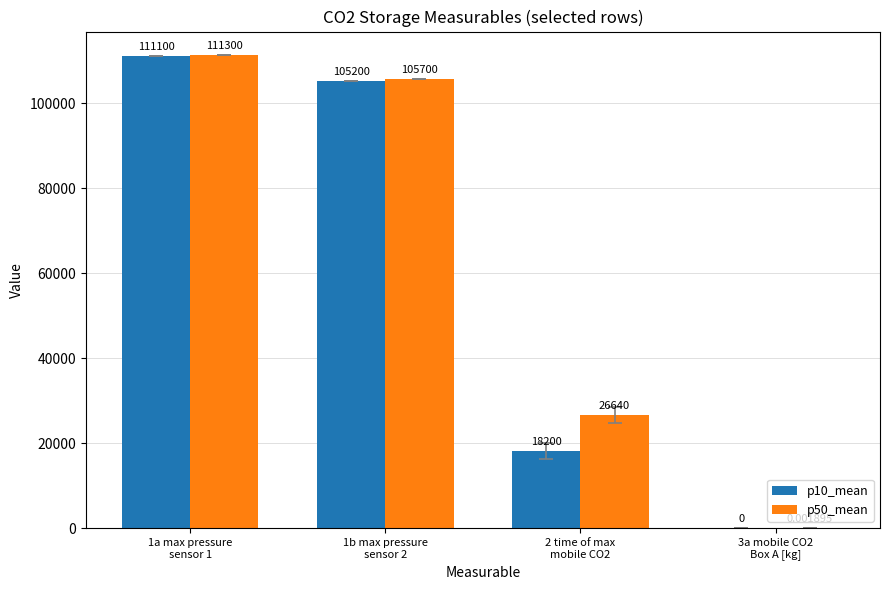

True or false: p10_mean has a value of 18200.0 at 2 time of max
mobile CO2.

True